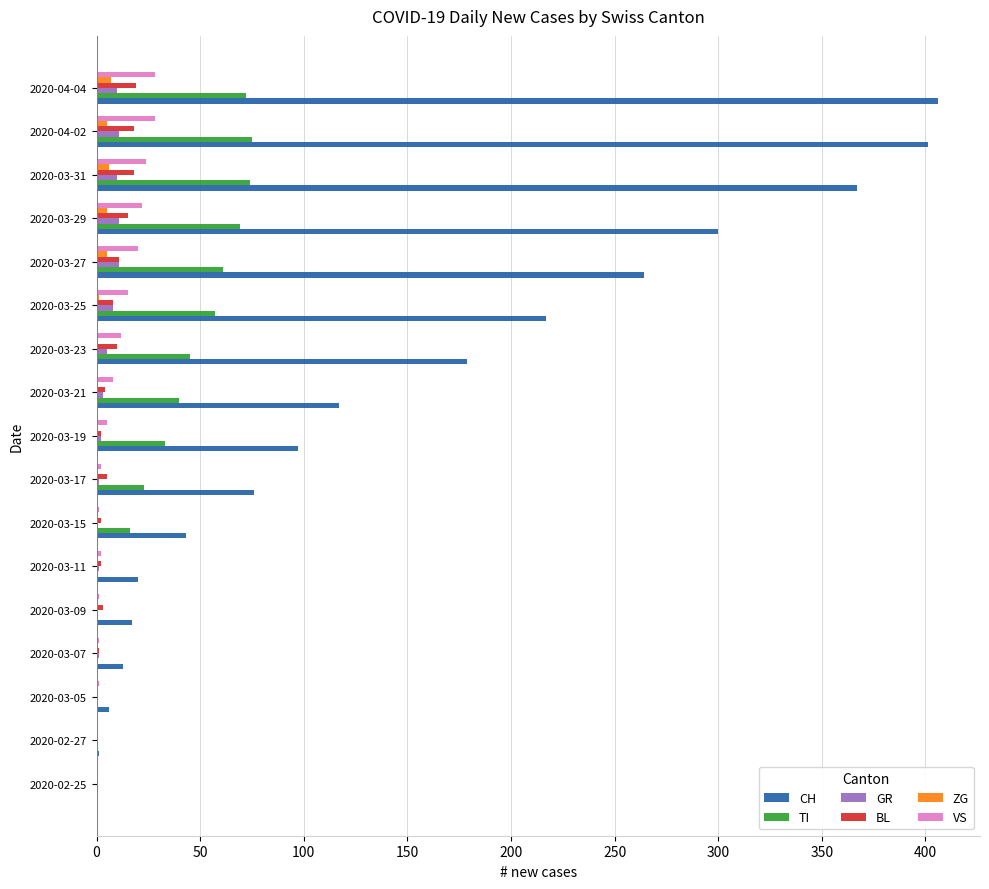

The VS series shows 20 at 2020-03-27. True or false?

True